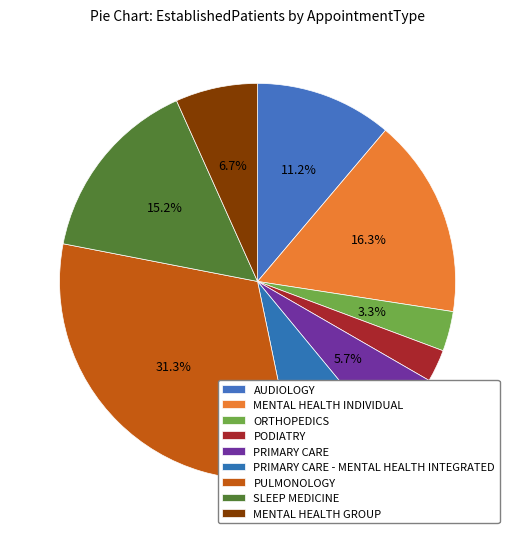

Which slice is the smallest?

PODIATRY